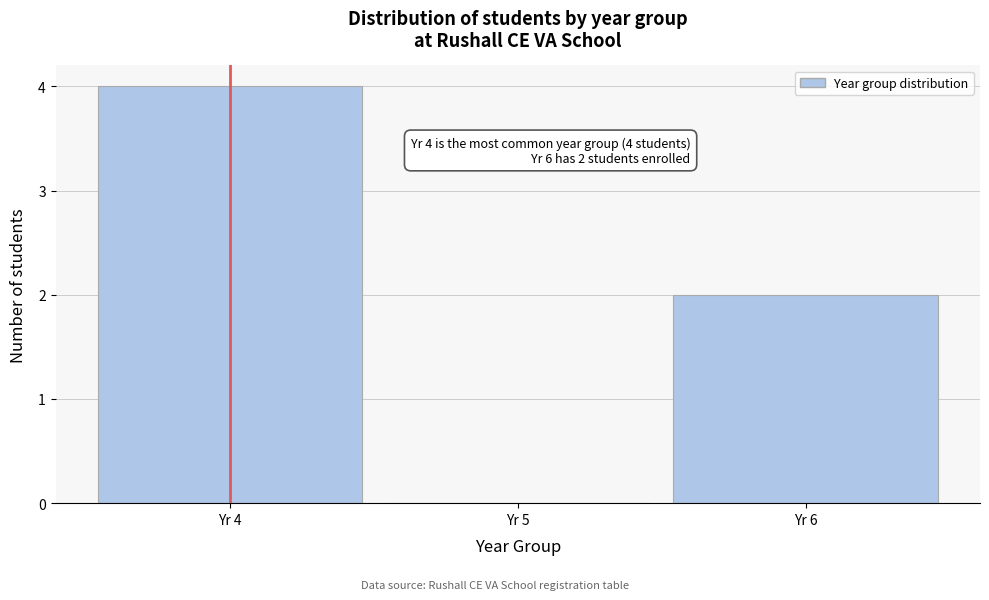

Which range on the x-axis has the tallest bar?

3.5 to 4.5